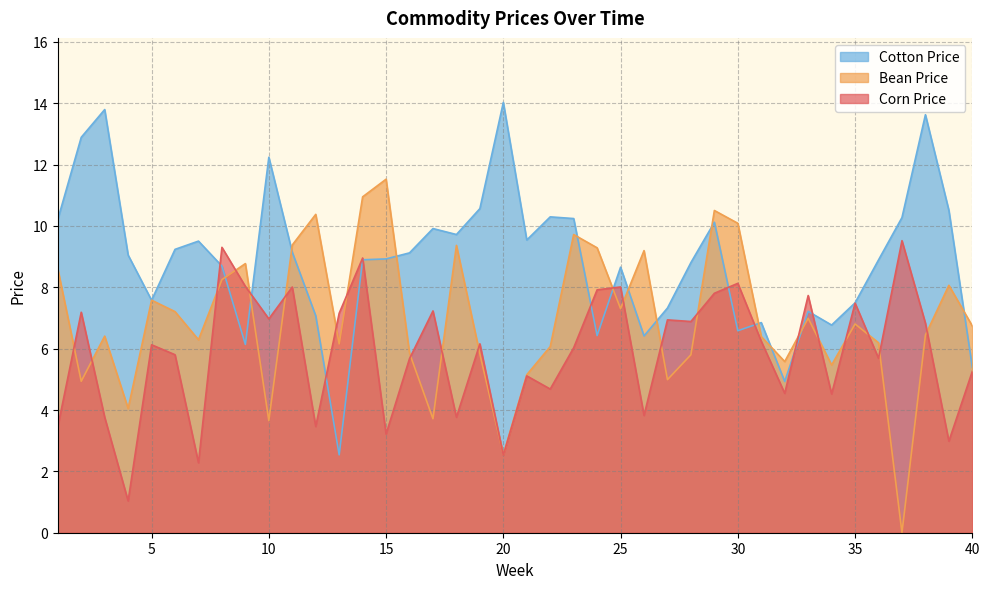

Reading right to left, list all the values displayed in this chart.

Corn Price: 5.3	3.0	6.8	9.5	5.7	7.5	4.5	7.7	4.5	6.2	8.1	7.8	6.9	6.9	3.8	8.0	7.9	6.0	4.7	5.1	2.5	6.2	3.8	7.2	5.7	3.2	9.0	7.2	3.5	8.0	7.0	8.0	9.3	2.3	5.8	6.1	1.0	3.8	7.2	3.5
Bean Price: 6.7	8.1	6.4	0.0	6.2	6.8	5.5	7.0	5.6	6.4	10.1	10.5	5.8	5.0	9.2	7.3	9.3	9.7	6.1	5.1	2.5	5.8	9.4	3.7	5.9	11.5	11.0	6.2	10.4	9.4	3.7	8.8	8.3	6.3	7.2	7.6	4.1	6.4	4.9	8.6
Cotton Price: 5.4	10.5	13.6	10.3	8.9	7.5	6.8	7.2	4.9	6.9	6.6	10.1	8.8	7.3	6.4	8.7	6.4	10.2	10.3	9.5	14.0	10.6	9.7	9.9	9.1	8.9	8.9	2.5	7.1	9.1	12.2	6.1	8.7	9.5	9.2	7.6	9.1	13.8	12.9	10.2